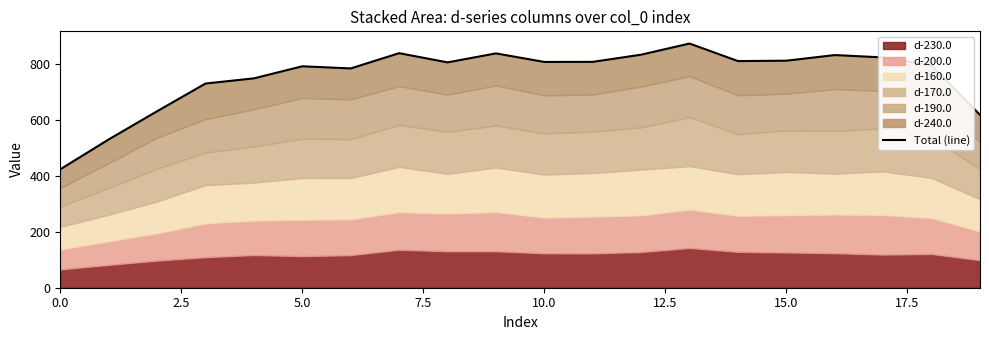

What is the difference between the maximum and second lowest values?

343.1